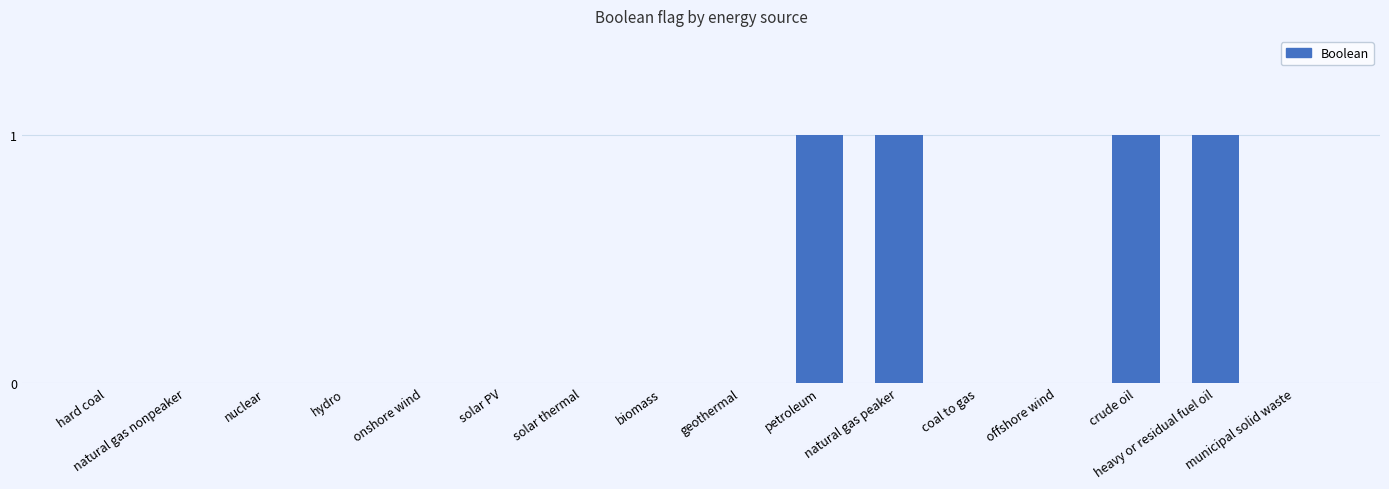

What is the sum of all values?

4